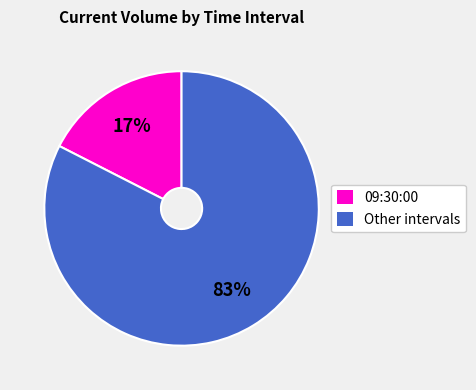

True or false: Other intervals accounts for 83% of the total.

True